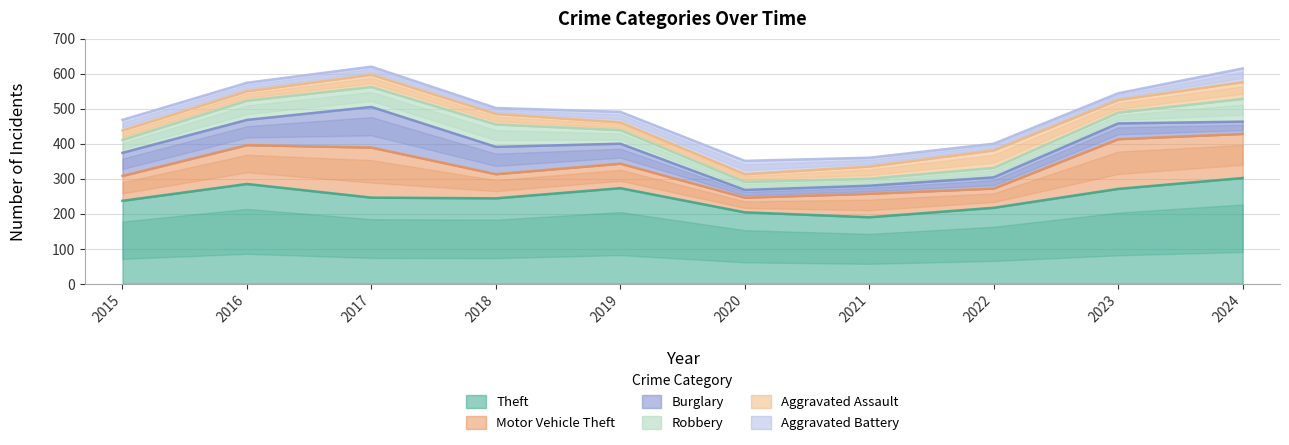

What is the difference between the maximum and minimum values in the Robbery series?

45